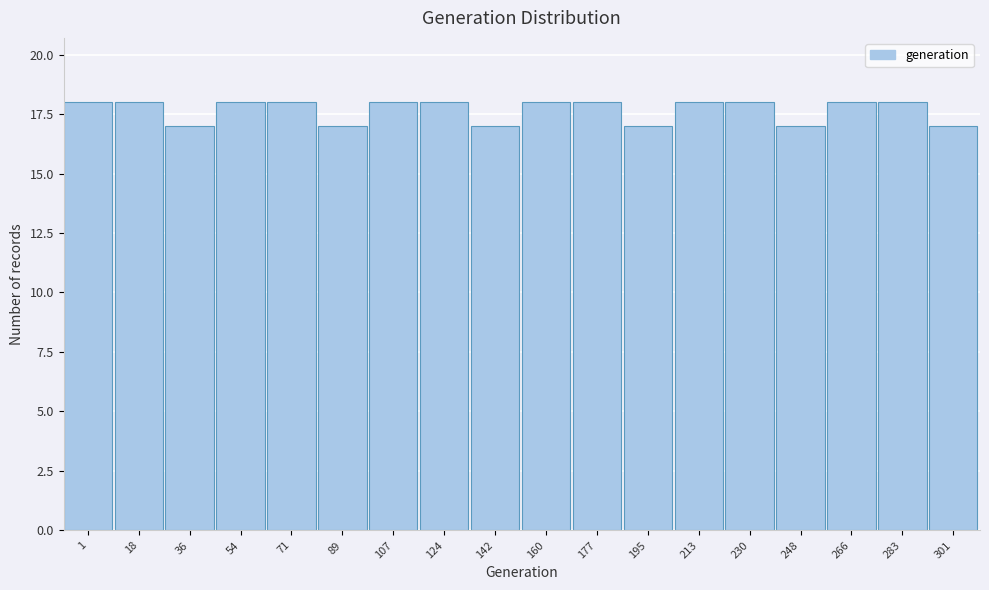

Reading left to right, list all the values displayed in this chart.

1=18	18=18	36=17	54=18	71=18	89=17	107=18	124=18	142=17	160=18	177=18	195=17	213=18	230=18	248=17	266=18	283=18	301=17